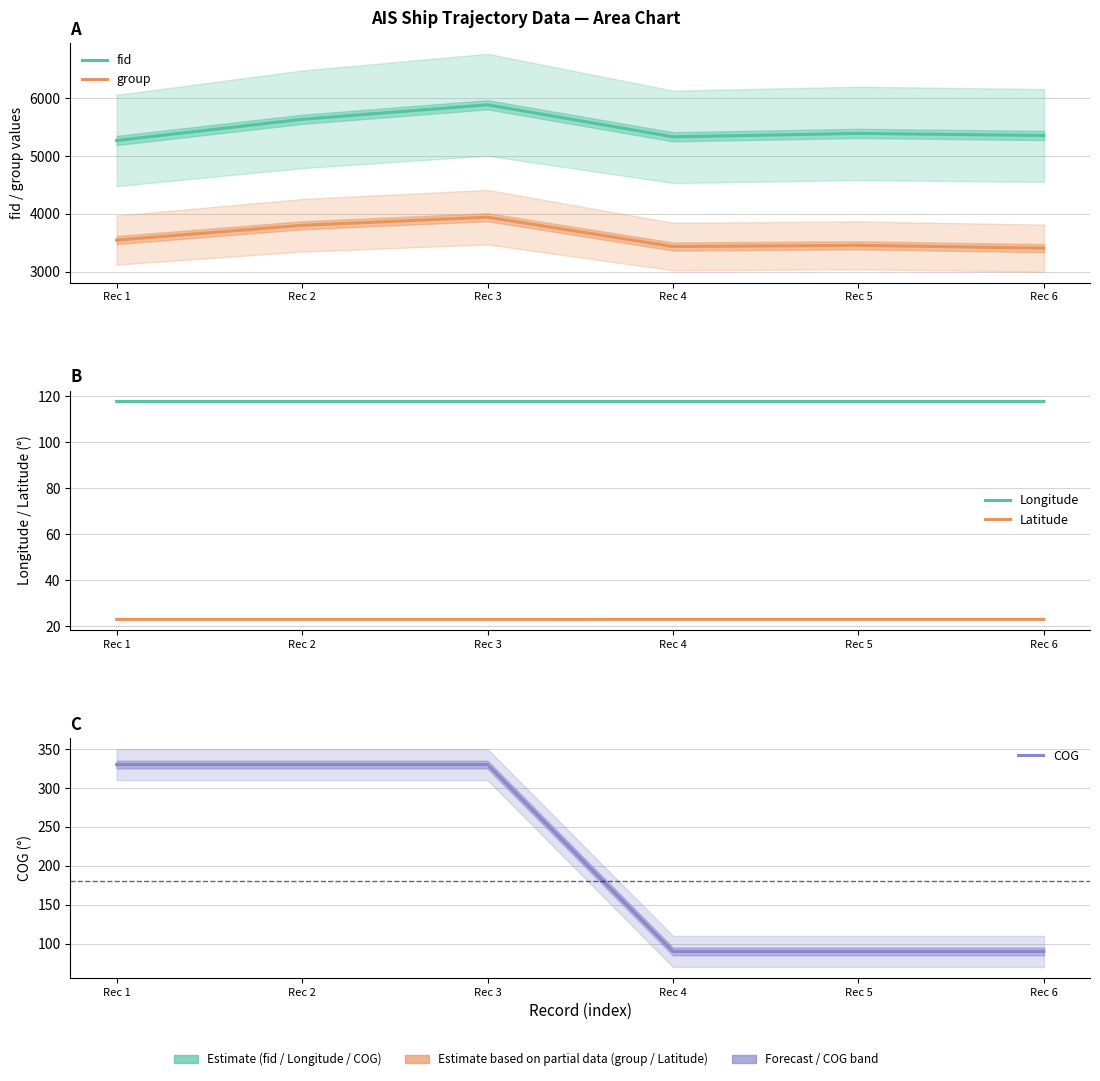

Between Rec 6 and Rec 1, which is larger?

Rec 6